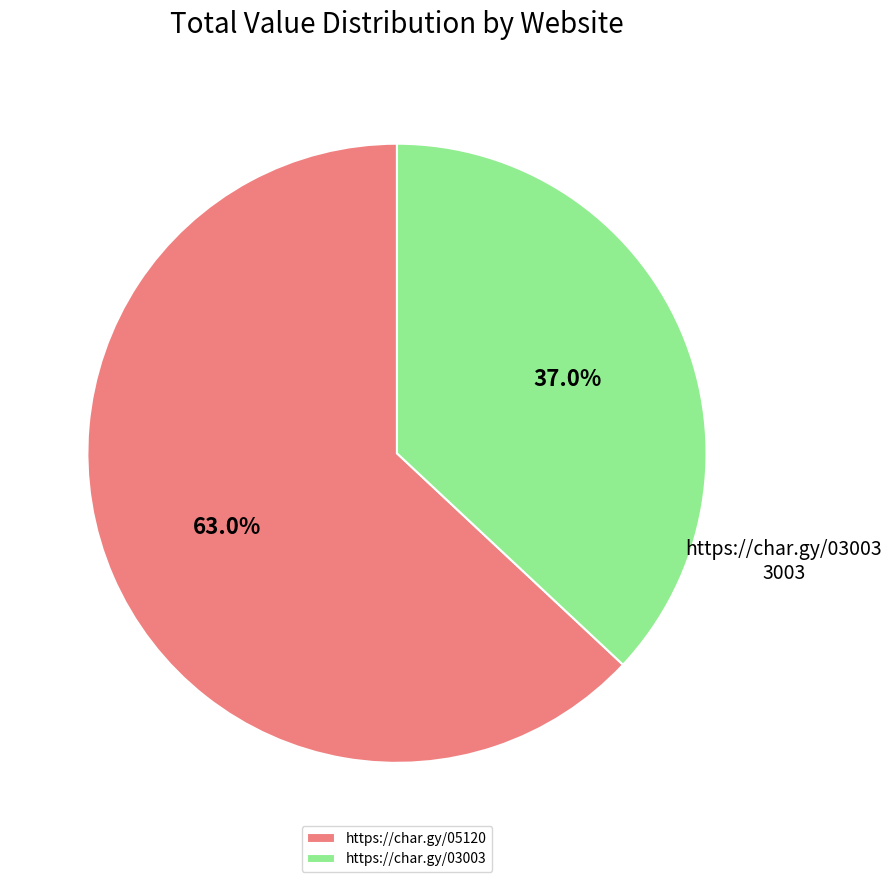

Which slice represents more than half of the pie?

https://char.gy/05120